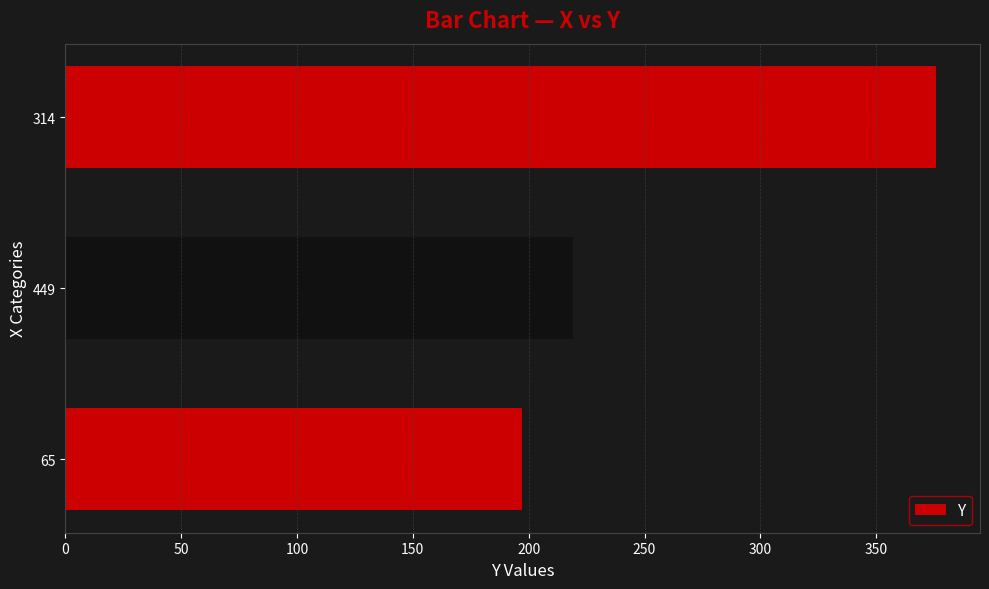

How many series are shown in this chart?

1